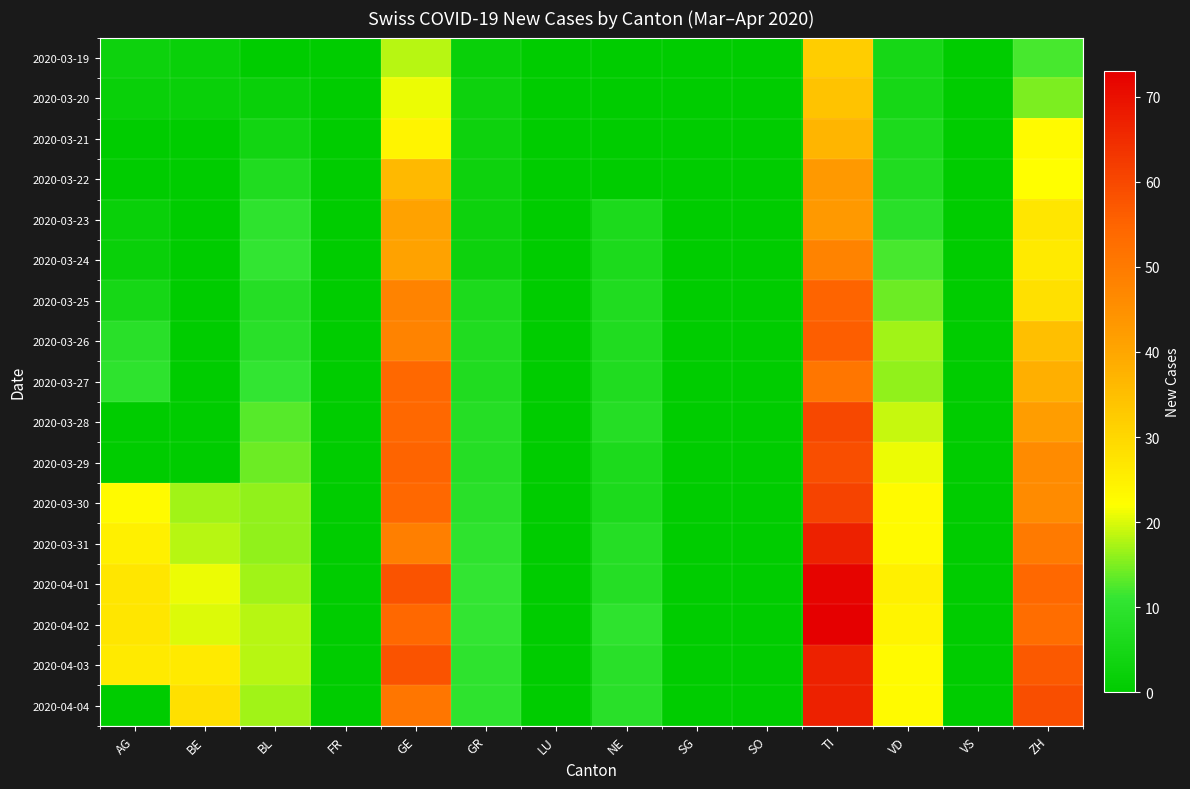

Reading right to left, what are all the values shown in this chart?

2020-03-19: ZH=12	VS=0	VD=5	TI=32	SO=0	SG=0	NE=0	LU=0	GR=2	GE=18	FR=0	BL=0	BE=2	AG=3
2020-03-20: ZH=15	VS=0	VD=5	TI=34	SO=0	SG=0	NE=0	LU=0	GR=3	GE=21	FR=0	BL=2	BE=2	AG=2
2020-03-21: ZH=23	VS=0	VD=6	TI=37	SO=0	SG=0	NE=0	LU=0	GR=3	GE=24	FR=0	BL=4	BE=0	AG=0
2020-03-22: ZH=22	VS=0	VD=7	TI=43	SO=0	SG=0	NE=0	LU=0	GR=3	GE=36	FR=0	BL=7	BE=0	AG=0
2020-03-23: ZH=27	VS=0	VD=9	TI=43	SO=0	SG=0	NE=6	LU=0	GR=3	GE=41	FR=0	BL=10	BE=0	AG=2
2020-03-24: ZH=26	VS=0	VD=12	TI=48	SO=0	SG=0	NE=6	LU=0	GR=3	GE=41	FR=0	BL=11	BE=0	AG=2
2020-03-25: ZH=28	VS=0	VD=14	TI=55	SO=0	SG=0	NE=7	LU=0	GR=6	GE=48	FR=0	BL=8	BE=0	AG=5
2020-03-26: ZH=35	VS=0	VD=17	TI=56	SO=0	SG=0	NE=7	LU=0	GR=7	GE=48	FR=0	BL=9	BE=0	AG=9
2020-03-27: ZH=38	VS=0	VD=16	TI=51	SO=0	SG=0	NE=7	LU=0	GR=7	GE=54	FR=0	BL=11	BE=0	AG=10
2020-03-28: ZH=42	VS=0	VD=19	TI=60	SO=0	SG=0	NE=8	LU=0	GR=8	GE=54	FR=0	BL=13	BE=0	AG=0
2020-03-29: ZH=46	VS=0	VD=21	TI=59	SO=0	SG=0	NE=6	LU=0	GR=8	GE=55	FR=0	BL=14	BE=0	AG=0
2020-03-30: ZH=46	VS=0	VD=23	TI=61	SO=0	SG=0	NE=6	LU=0	GR=9	GE=54	FR=0	BL=16	BE=17	AG=23
2020-03-31: ZH=50	VS=0	VD=23	TI=67	SO=0	SG=0	NE=8	LU=0	GR=10	GE=49	FR=0	BL=16	BE=18	AG=25
2020-04-01: ZH=54	VS=0	VD=25	TI=72	SO=0	SG=0	NE=8	LU=0	GR=11	GE=58	FR=0	BL=17	BE=21	AG=27
2020-04-02: ZH=53	VS=0	VD=24	TI=73	SO=0	SG=0	NE=10	LU=0	GR=11	GE=54	FR=0	BL=18	BE=20	AG=27
2020-04-03: ZH=57	VS=0	VD=23	TI=67	SO=0	SG=0	NE=9	LU=0	GR=10	GE=58	FR=0	BL=18	BE=26	AG=26
2020-04-04: ZH=59	VS=0	VD=23	TI=67	SO=0	SG=0	NE=9	LU=0	GR=10	GE=51	FR=0	BL=17	BE=28	AG=0